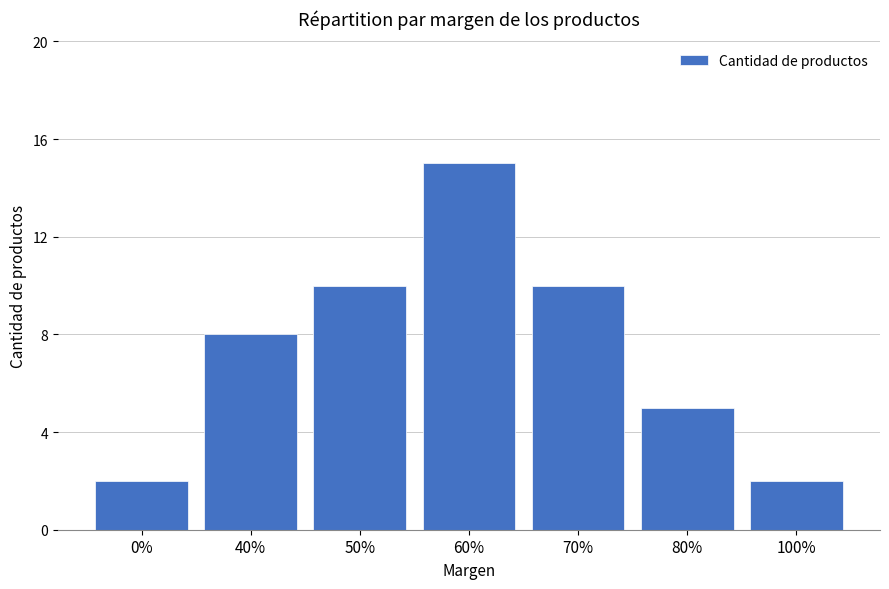

What is the greatest value displayed?

15